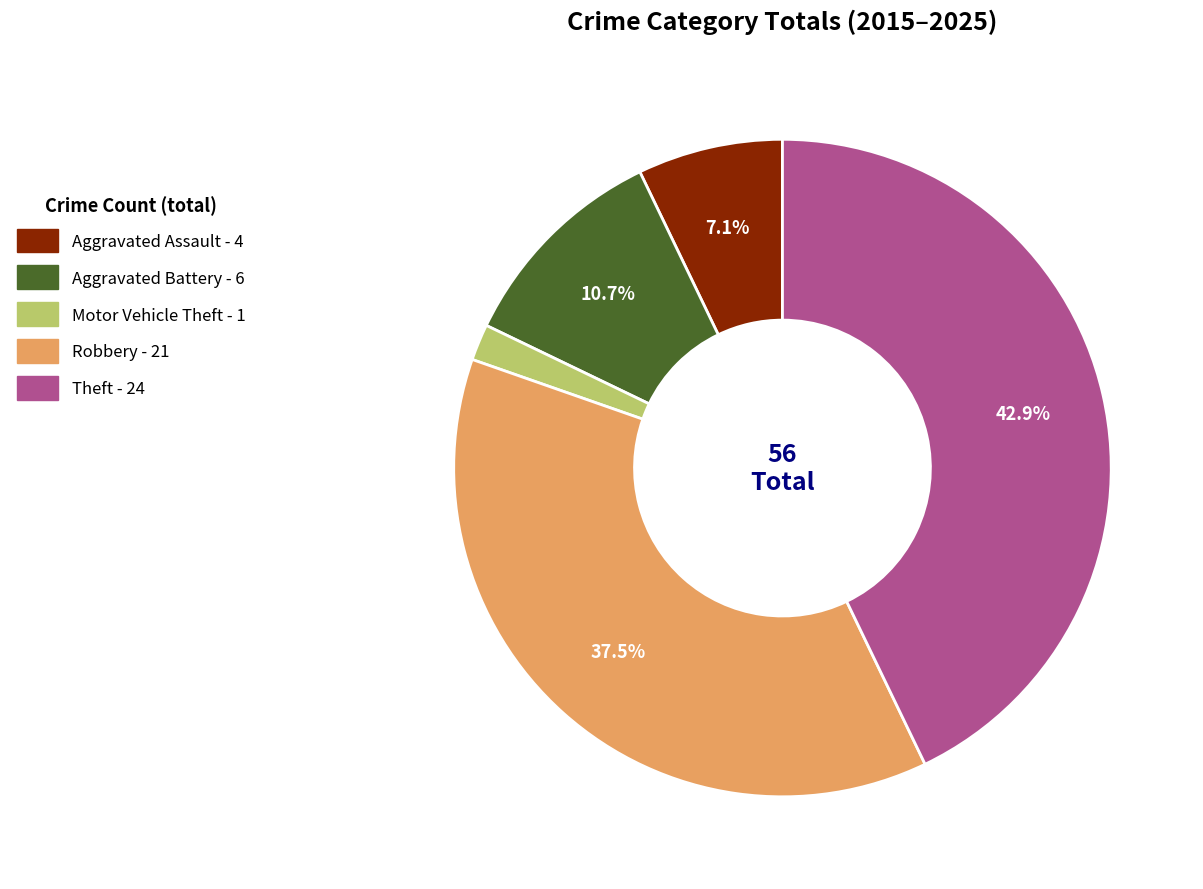

What percentage is the Aggravated Assault slice, to the nearest percent?

7%